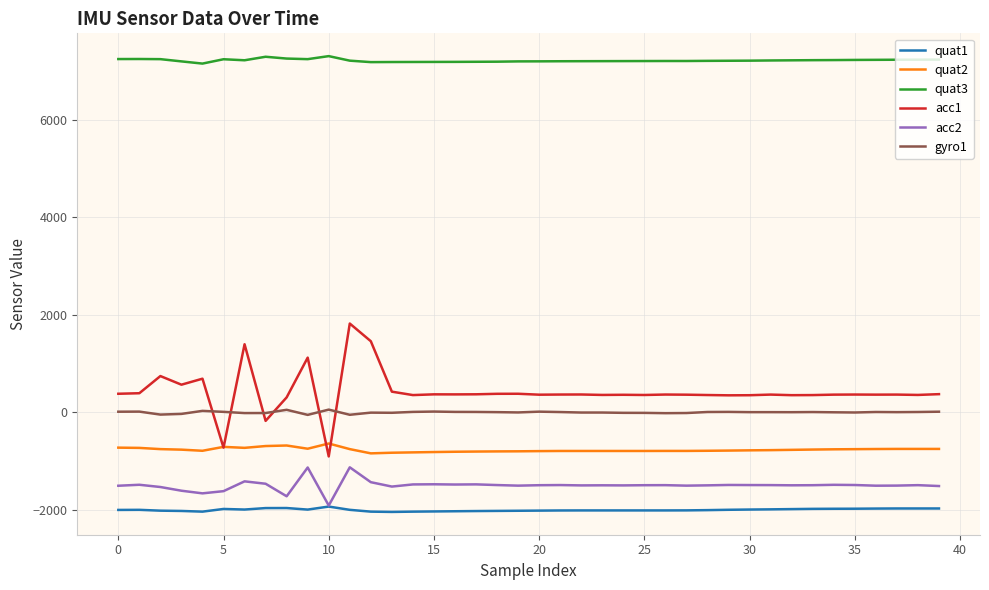

Which series has the largest total across all categories?

quat3